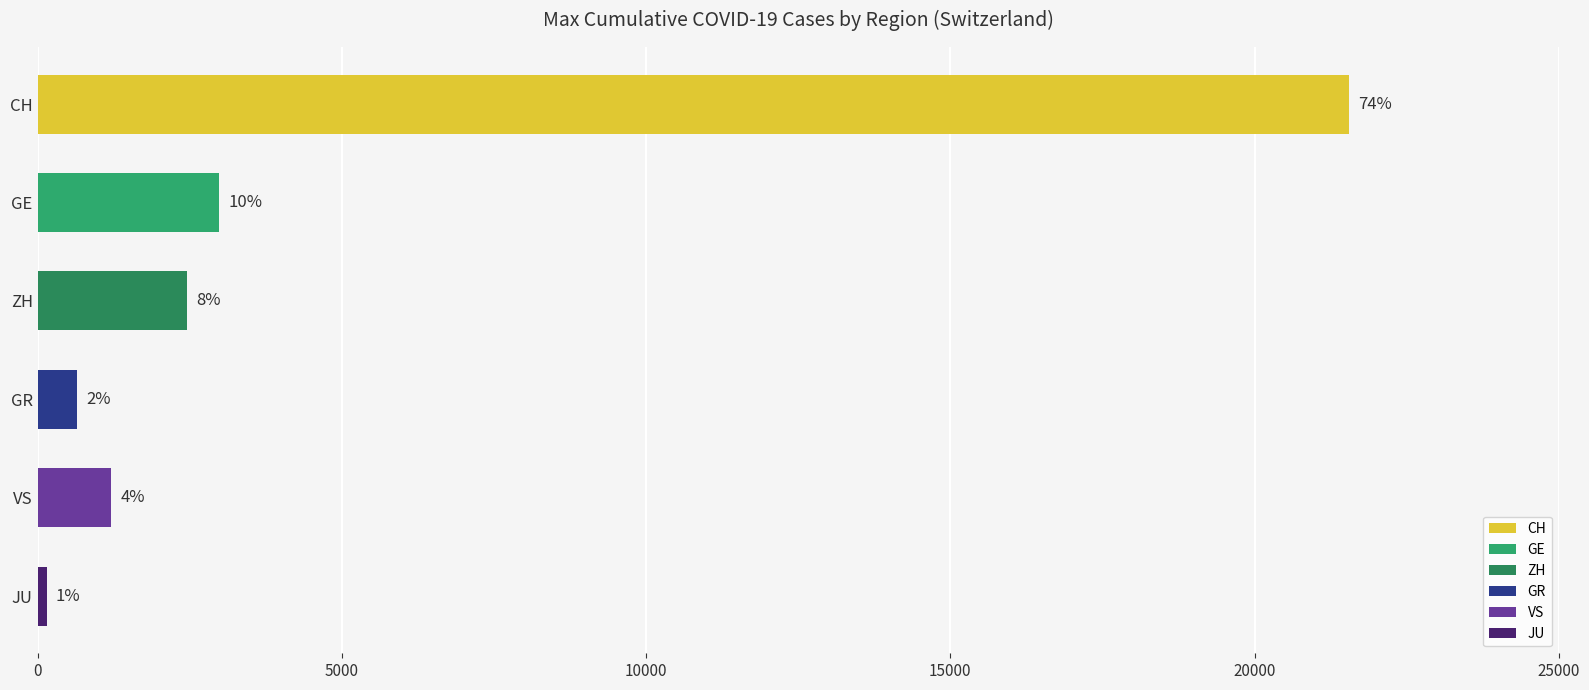

Which series has the largest range (max minus min)?

CH